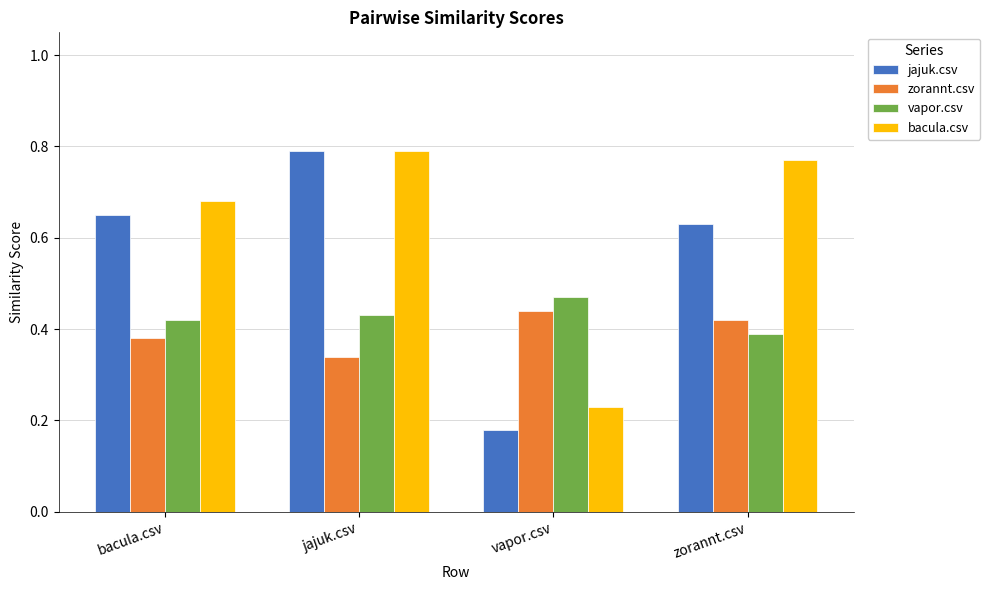

What are all the series names shown in the legend?

jajuk.csv, zorannt.csv, vapor.csv, bacula.csv